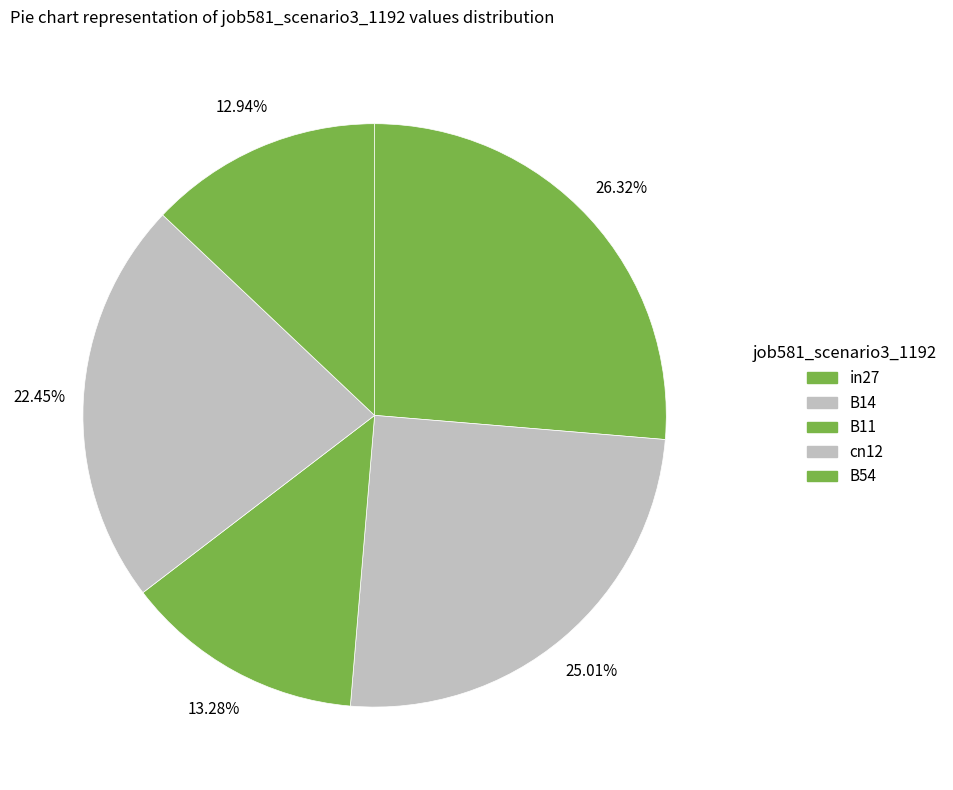

How many slices are in this pie chart?

5